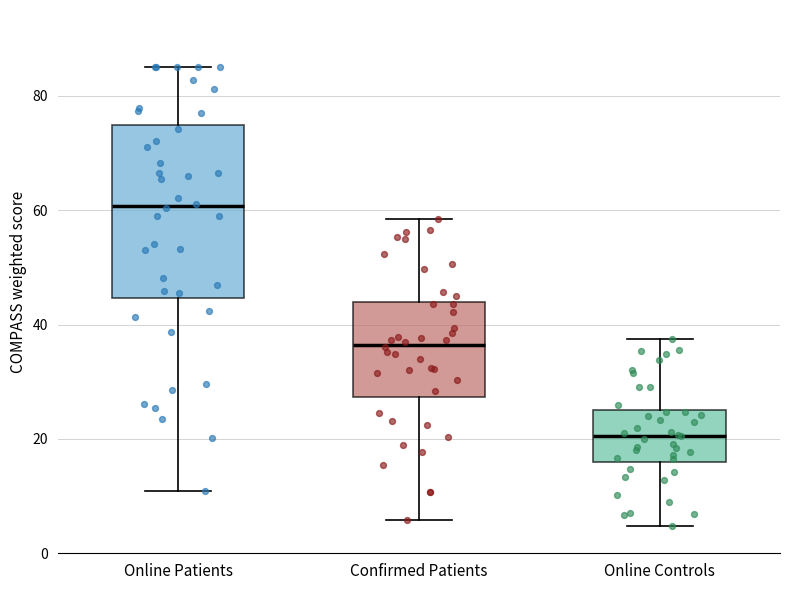

Which box's median line is the highest?

Online Patients